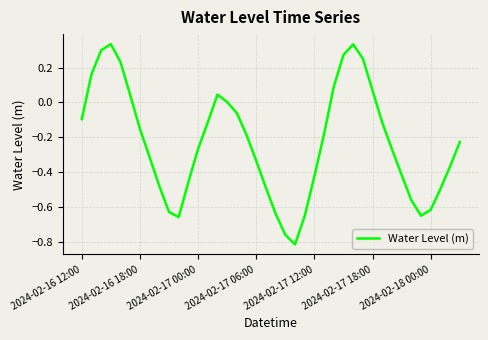

The chart shows a value of -0.1 at 2024-02-16 12:00. True or false?

True